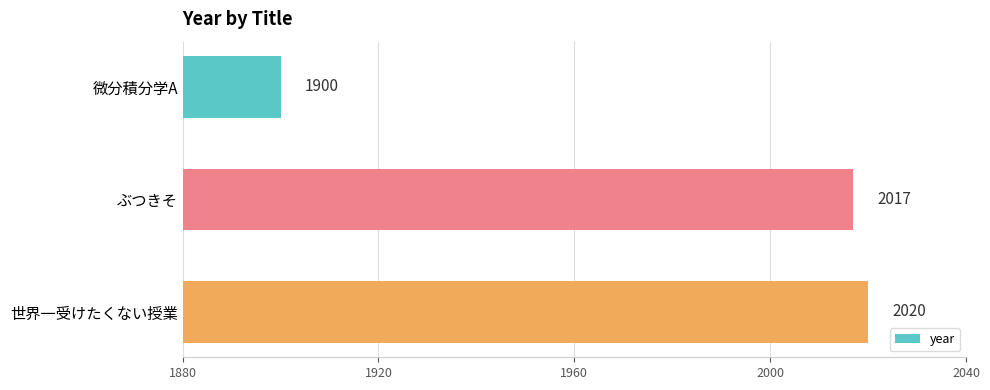

Reading top to bottom, transcribe all the data shown in this chart.

微分積分学A=1900	ぶつきそ=2017	世界一受けたくない授業=2020